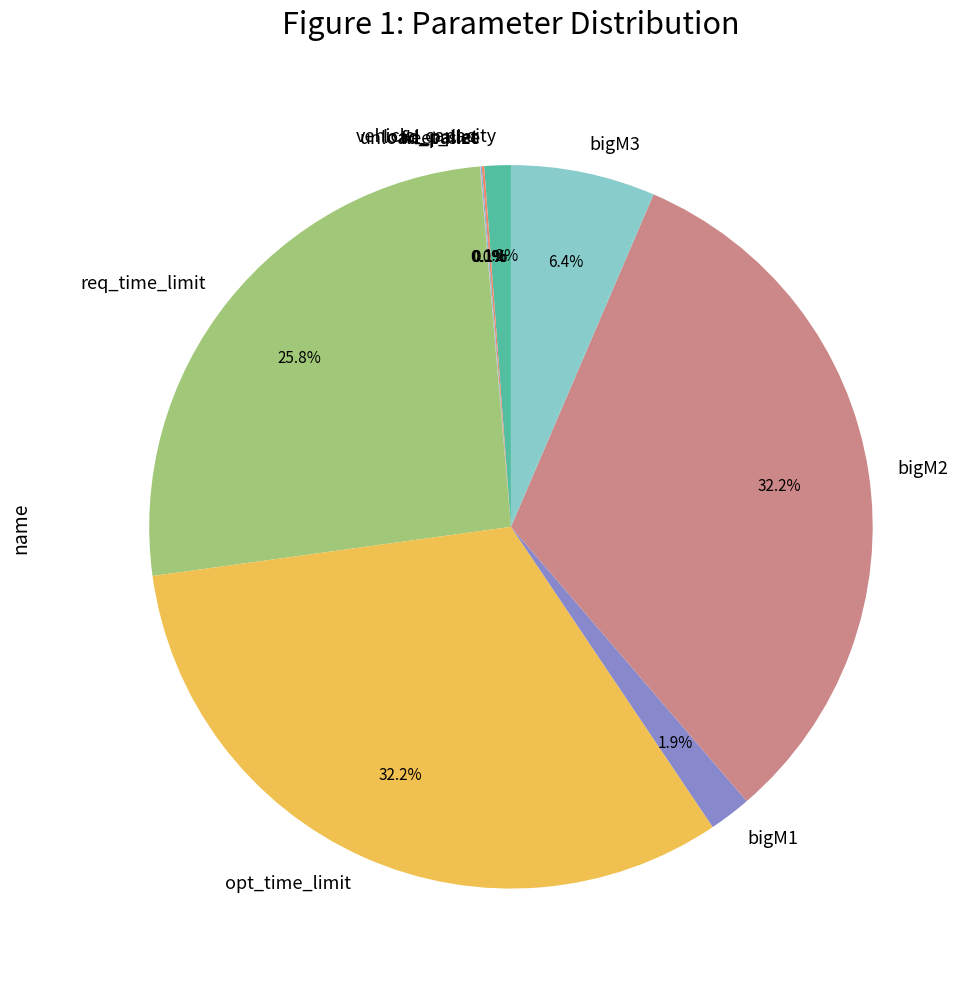

Approximately how many times larger is the value at bigM1 compared to bigM3?

0.3